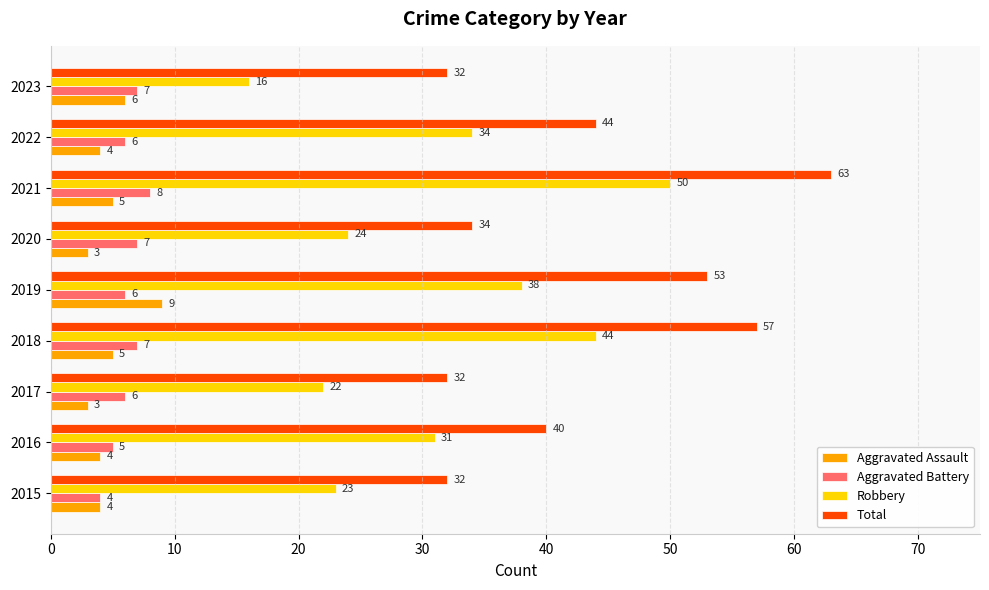

What is the highest value of the Robbery series?

50